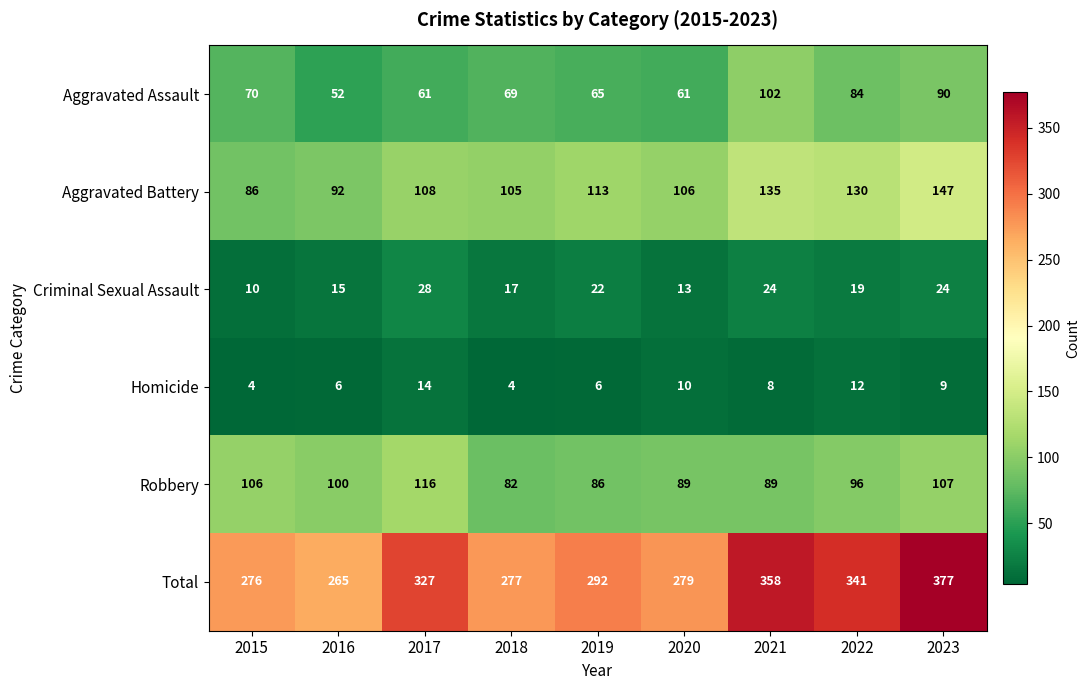

What is the spread (max minus min) of values at 2015?

272